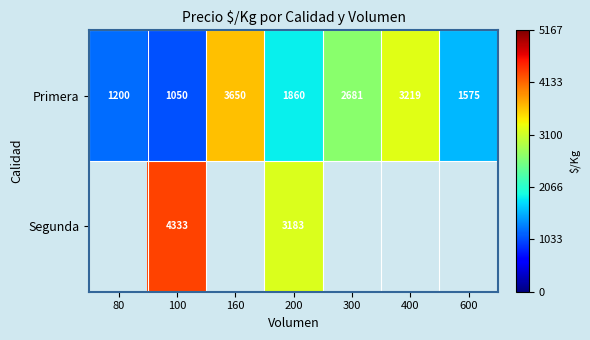

What is the difference between the highest and lowest values at 100?

3283